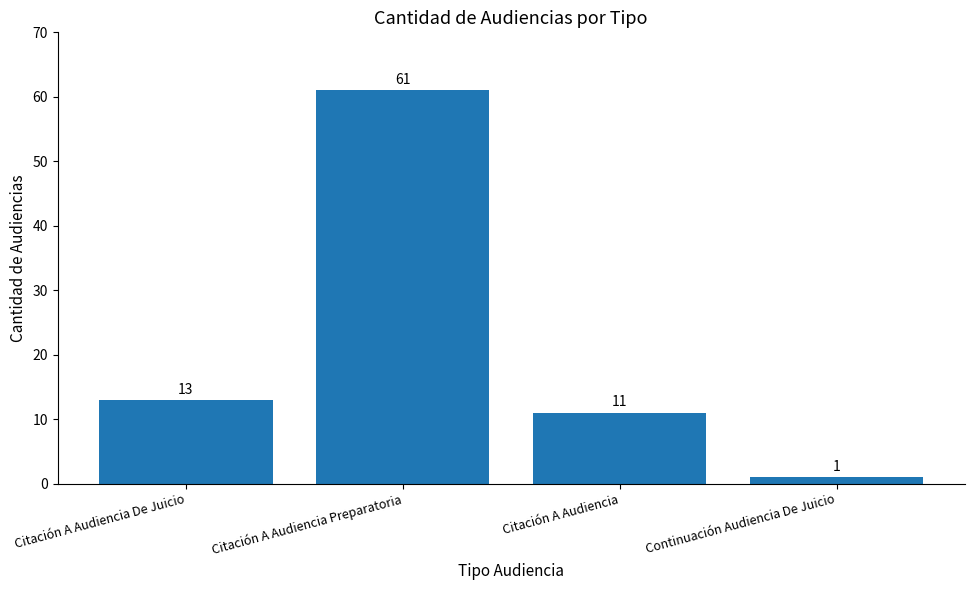

What is the sum of the values at Citación A Audiencia Preparatoria and Citación A Audiencia De Juicio?

74